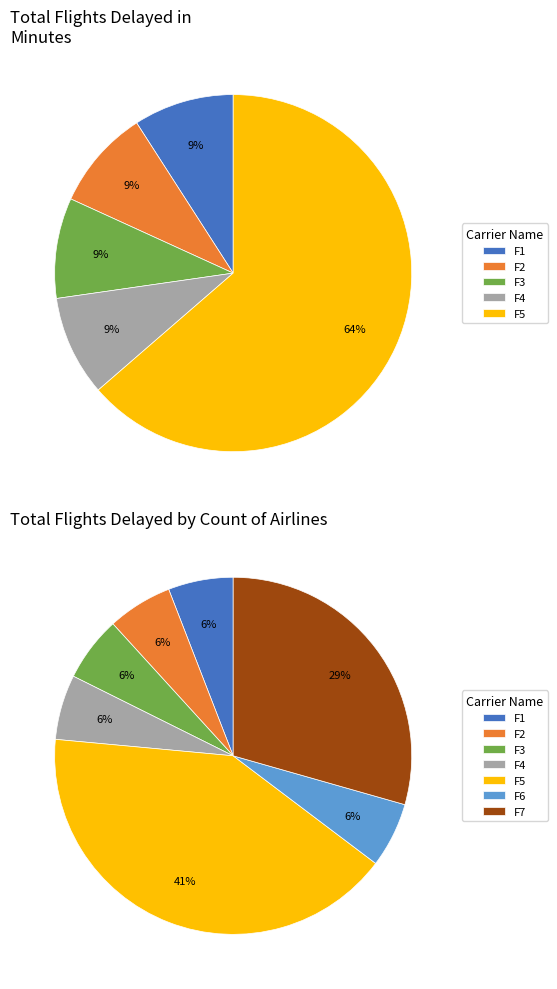

Is the sum of F3 and F5 greater than half?

Yes